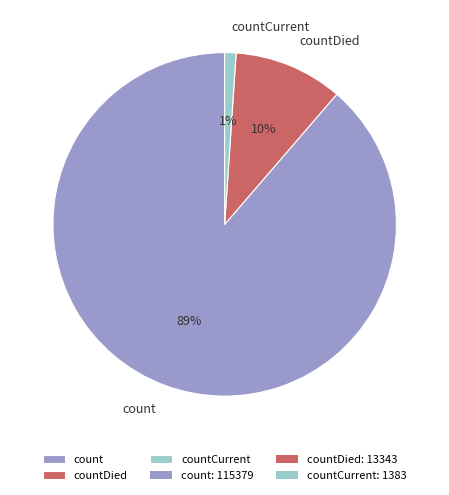

Which has a higher value, count or countDied?

count